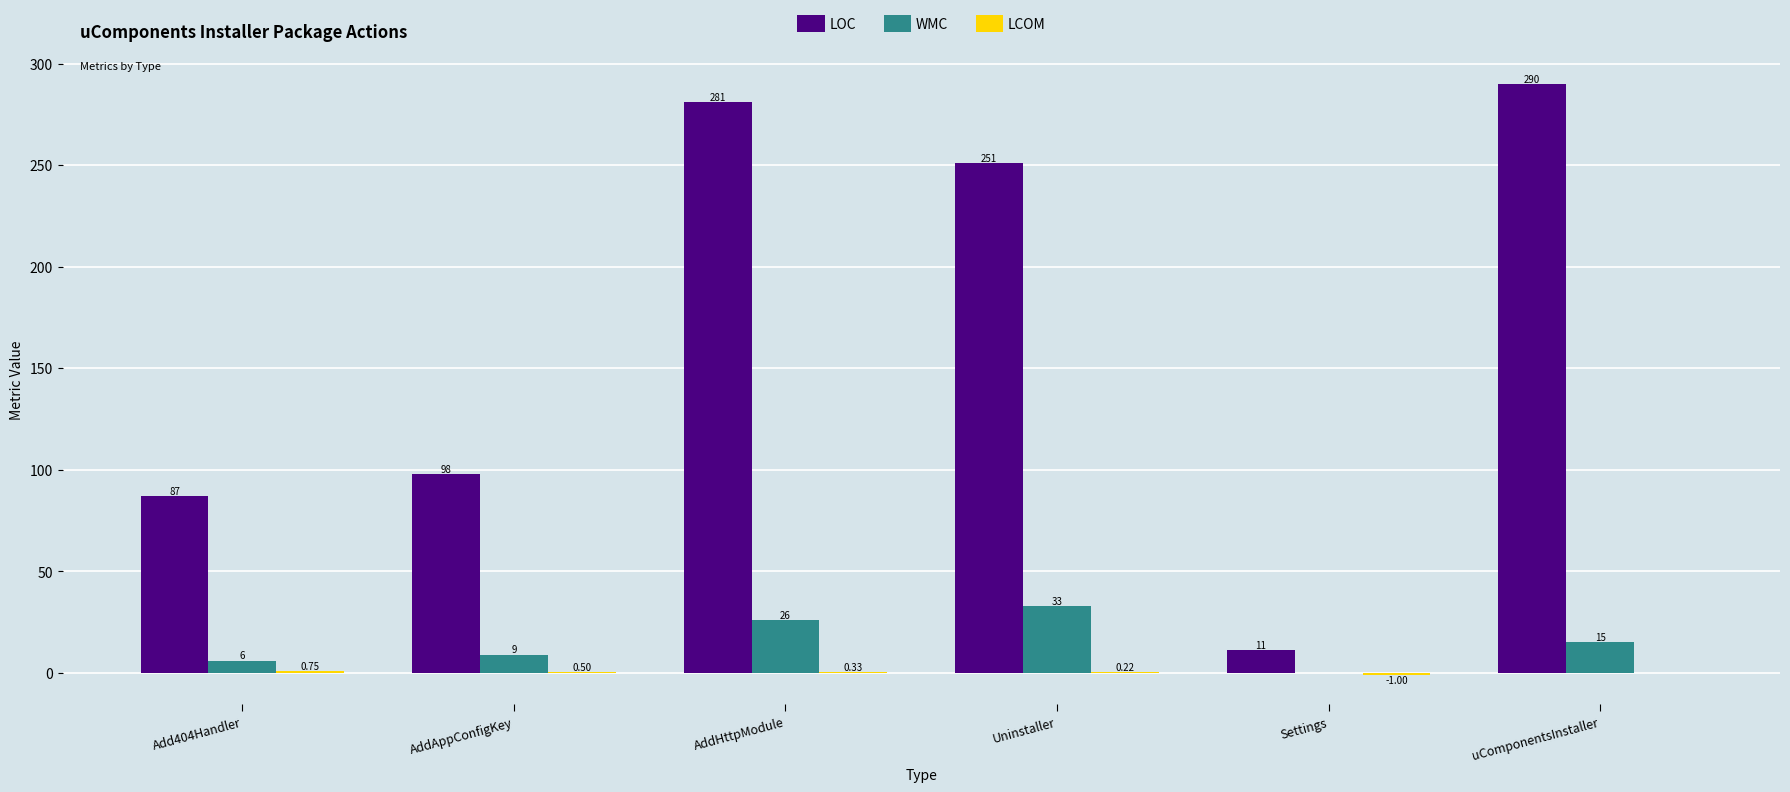

At which label is LOC closest to 150?

AddAppConfigKey